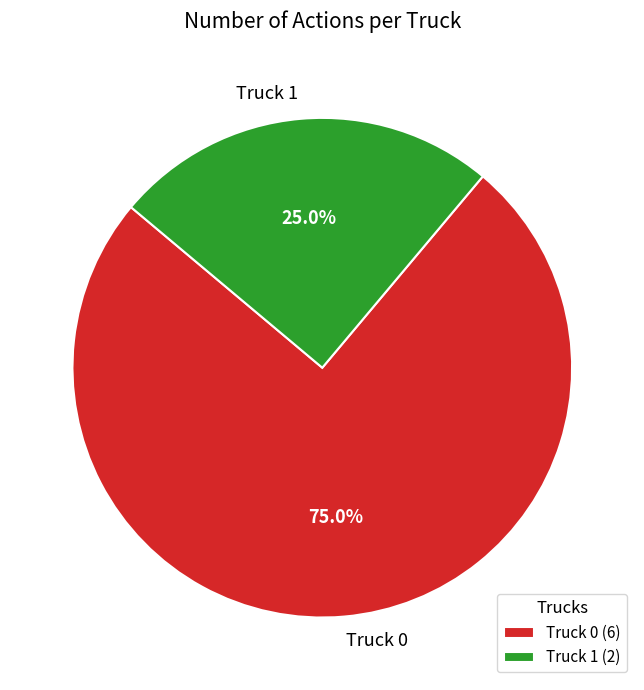

Is it true that Truck 1 is 25% of the pie?

True